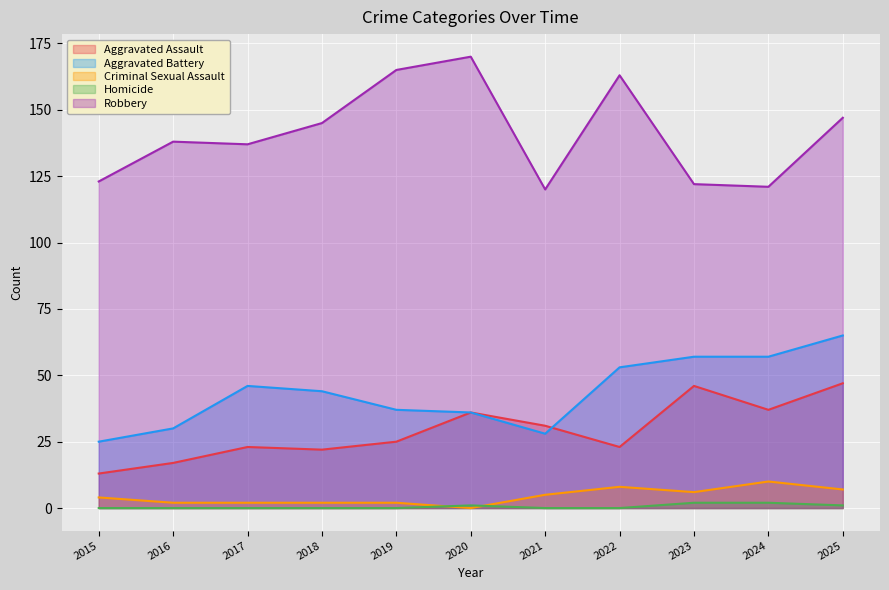

How many values in the Criminal Sexual Assault series exceed 4?

5